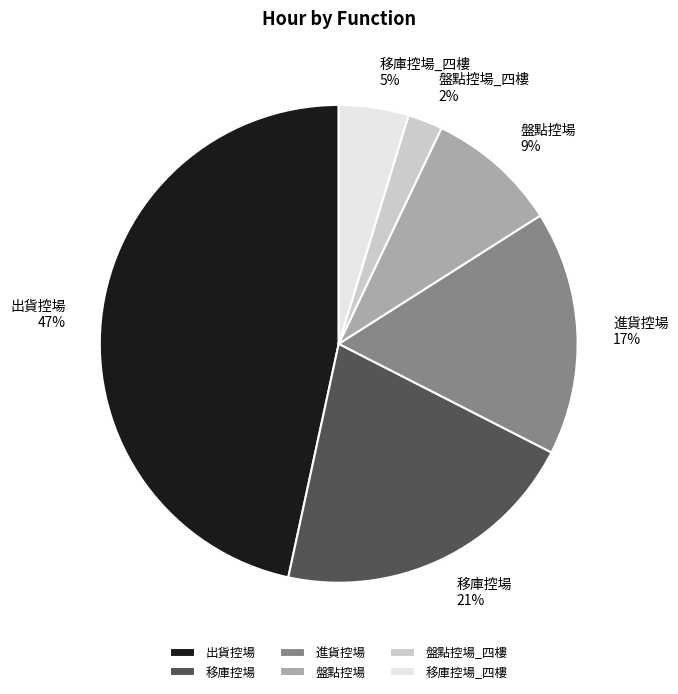

Is it true that 盤點控場 is 17% of the pie?

False